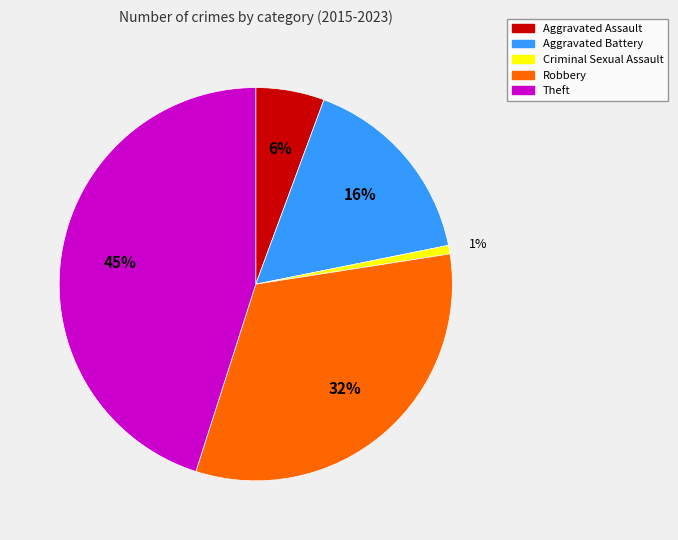

Is the sum of Theft and Aggravated Battery greater than half?

Yes